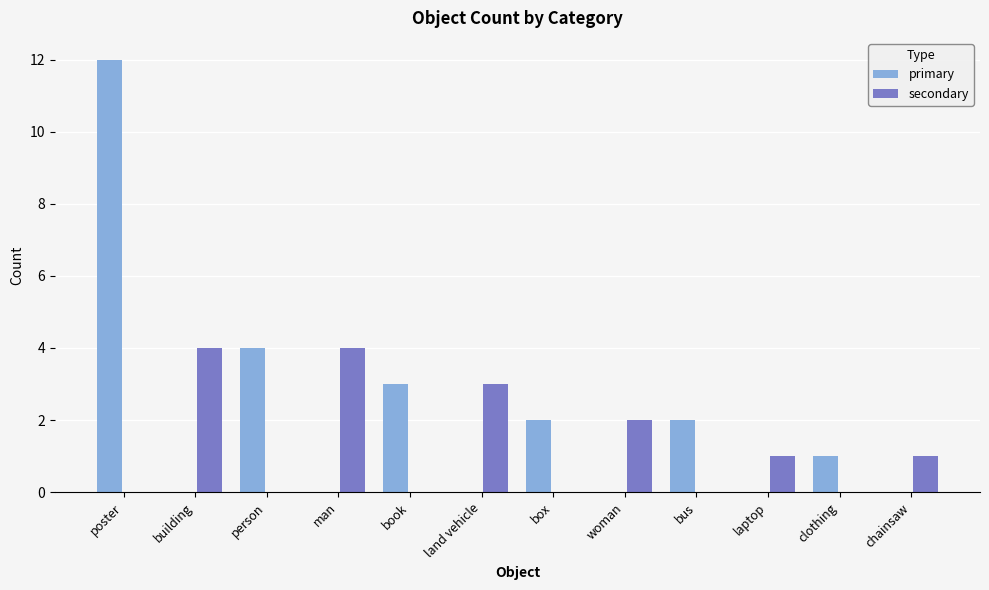

Which series changed the most between poster and box?

primary